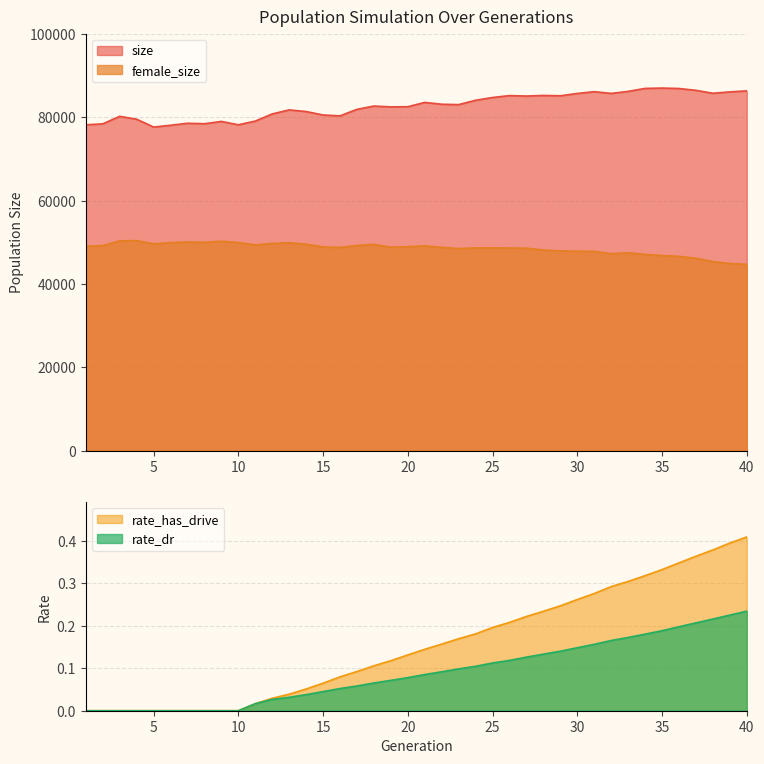

True or false: rate_has_drive has more than 1 points higher than both neighbors.

False